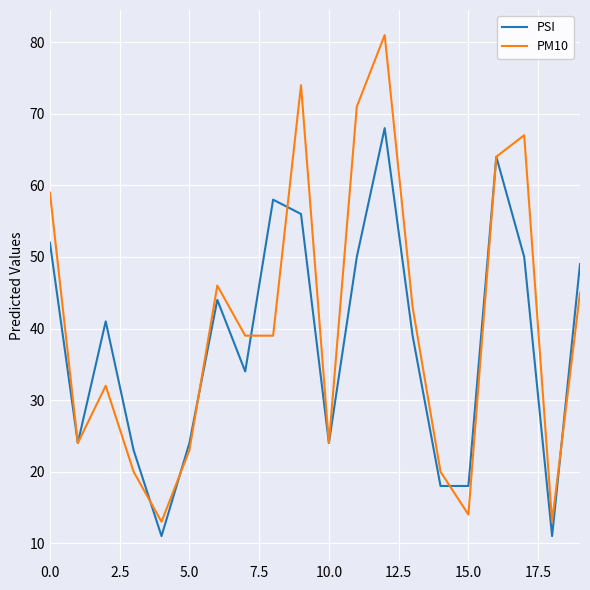

Rank the series by their maximum value, from lowest to highest.

PSI, PM10